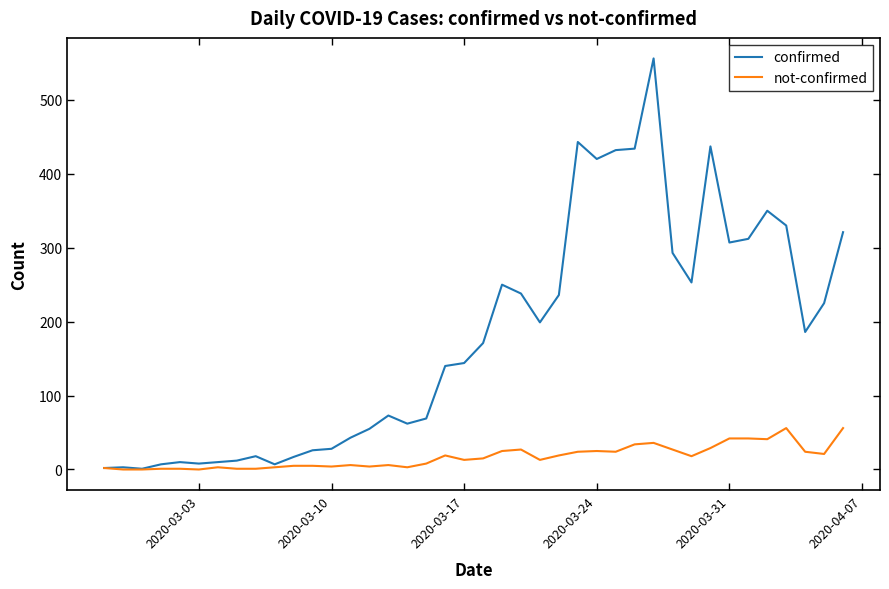

What is the maximum value for confirmed?

556